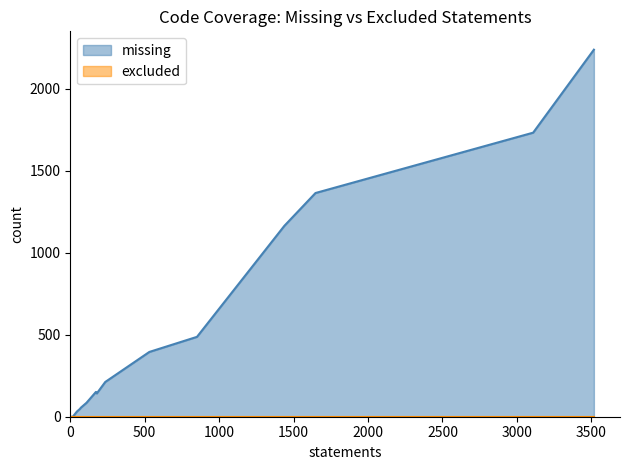

Is the value of missing at acitoolkit/aciConcreteLib.py greater than the value of excluded at acitoolkit/acibaseobject.py?

Yes